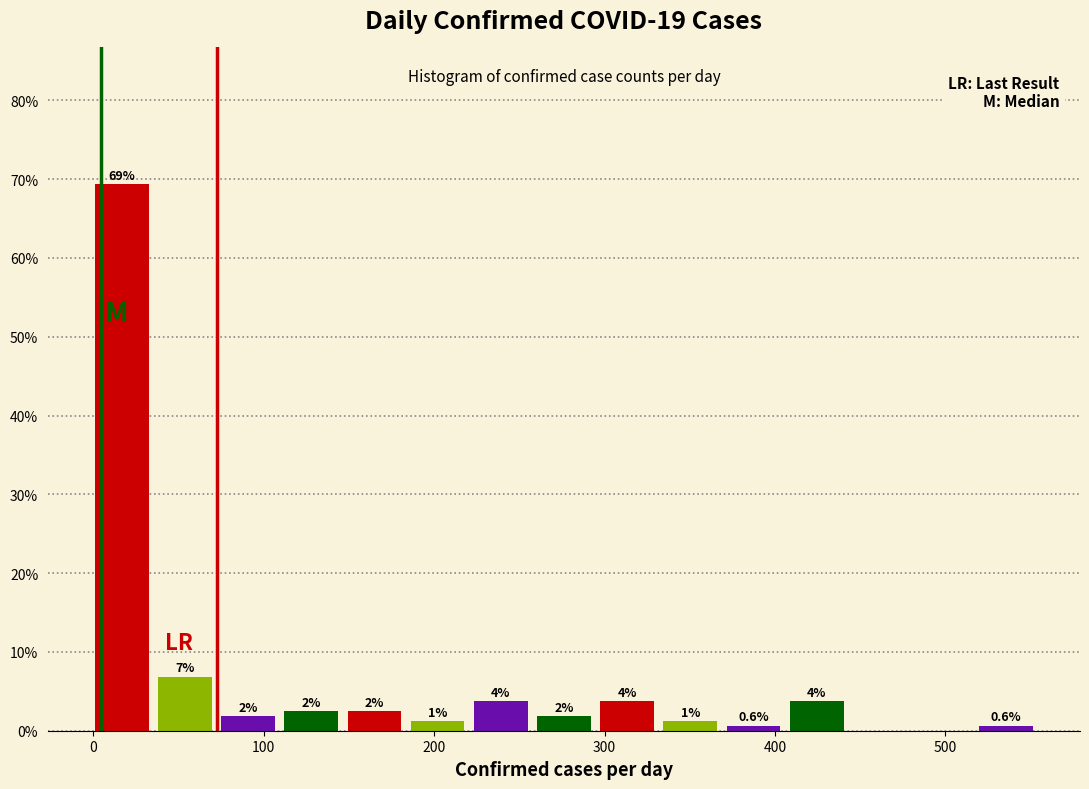

Read against the x-axis, roughly where is the centre of the tallest bar?

20